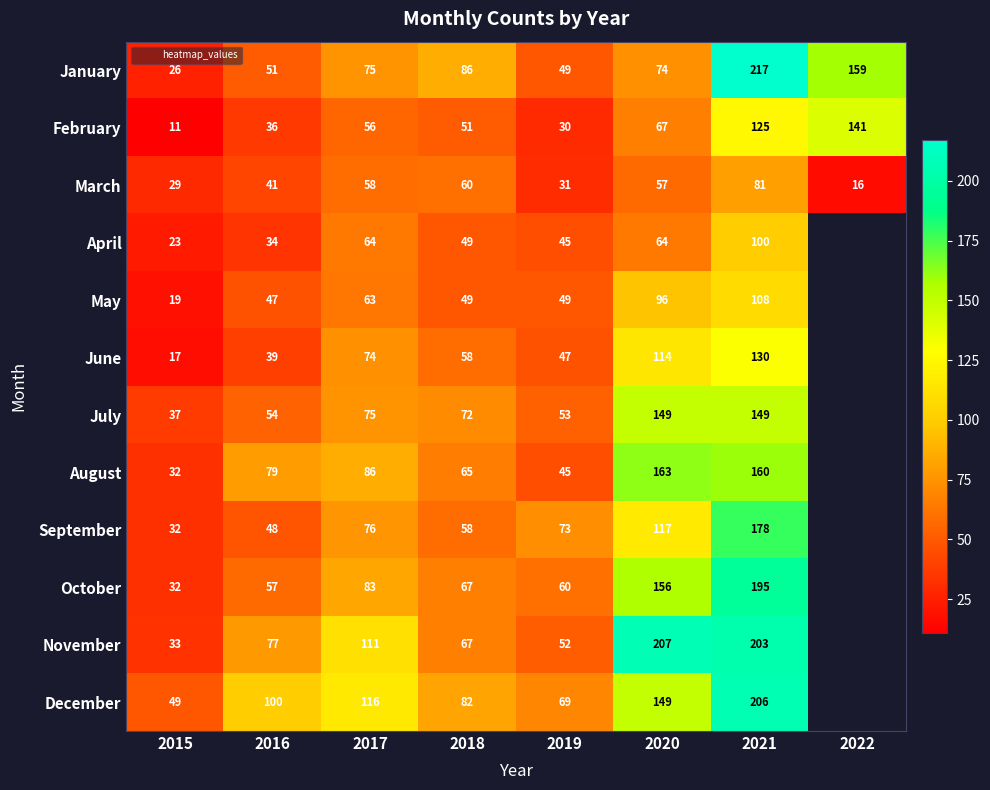

Which category has the highest value across all series?

2021